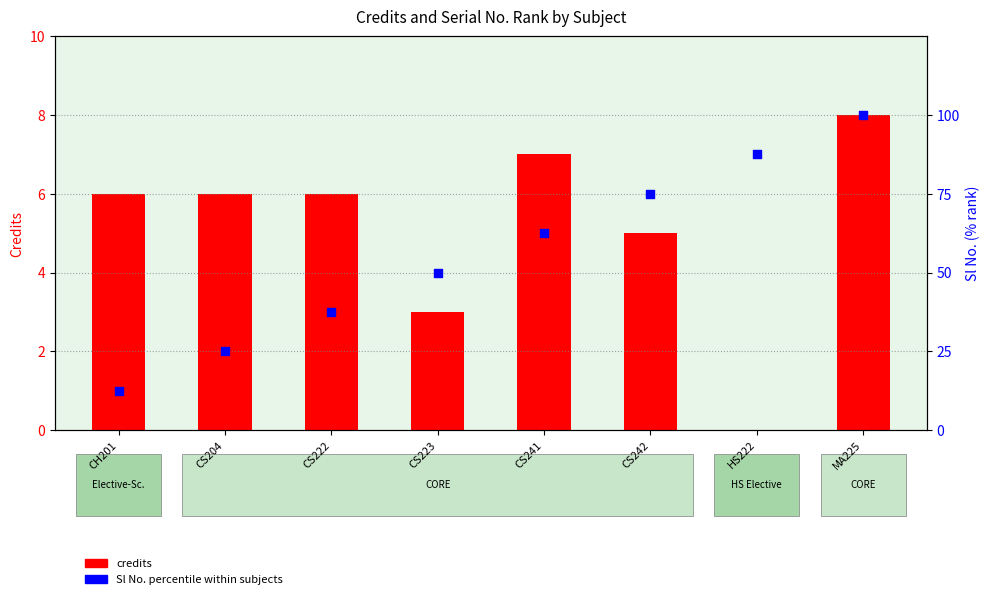

At how many categories does at least one series exceed 5?

8